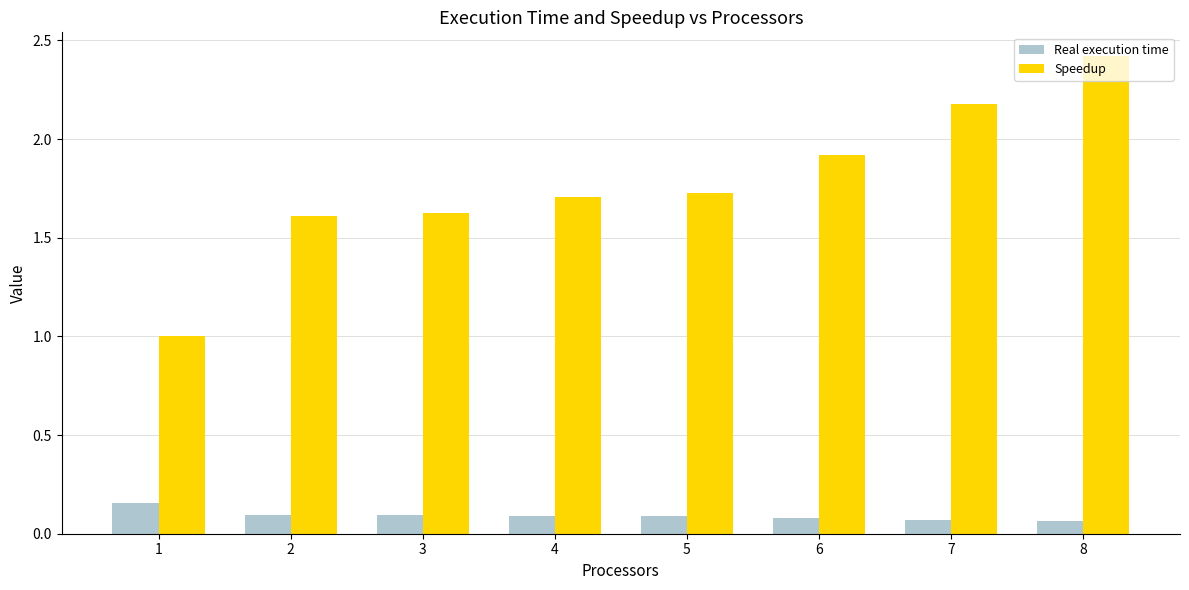

True or false: Real execution time has a value of 0.1 at 2.

True